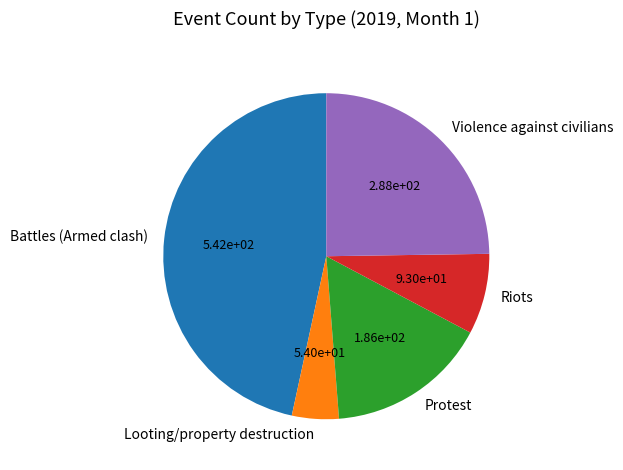

Do Violence against civilians and Looting/property destruction together represent more than half of the pie?

No